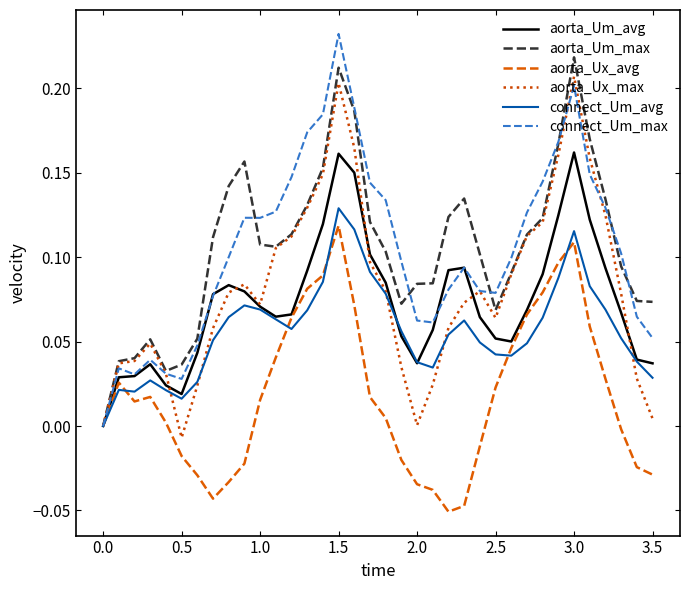

At which category is the sum across all series the highest?

1.5